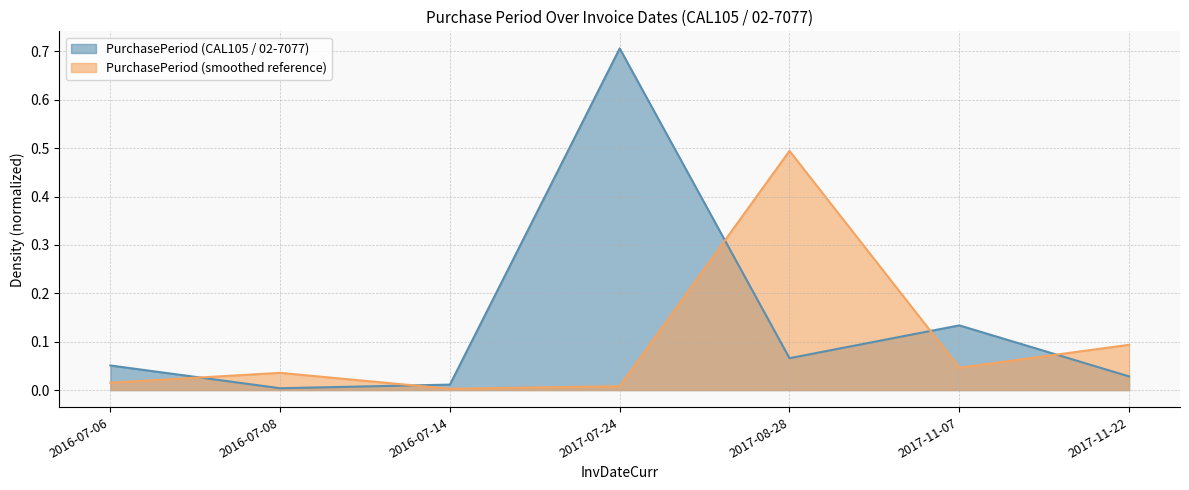

At which category does the chart reach its minimum across all series?

2016-07-08